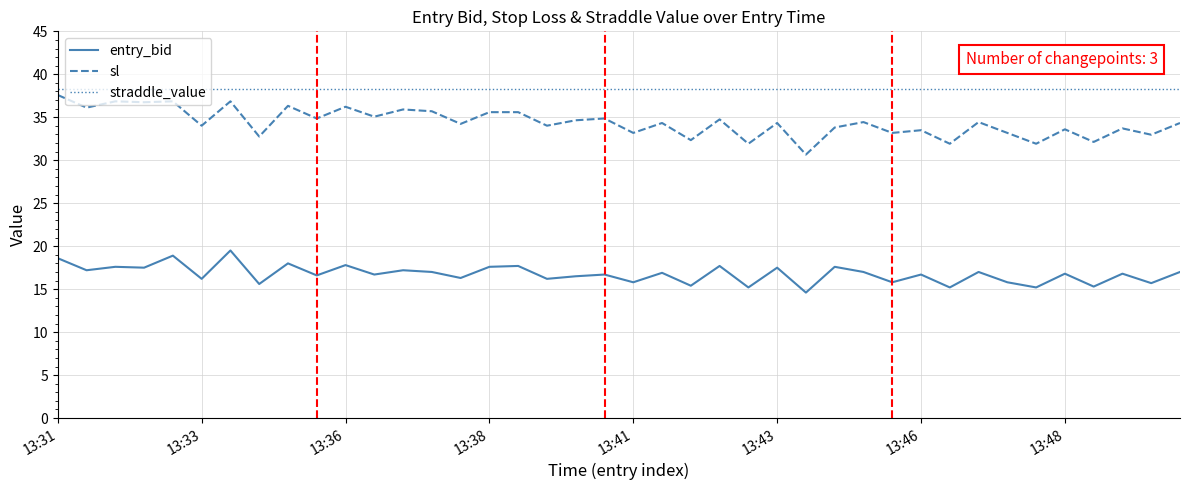

Which series has the largest range (max minus min)?

sl